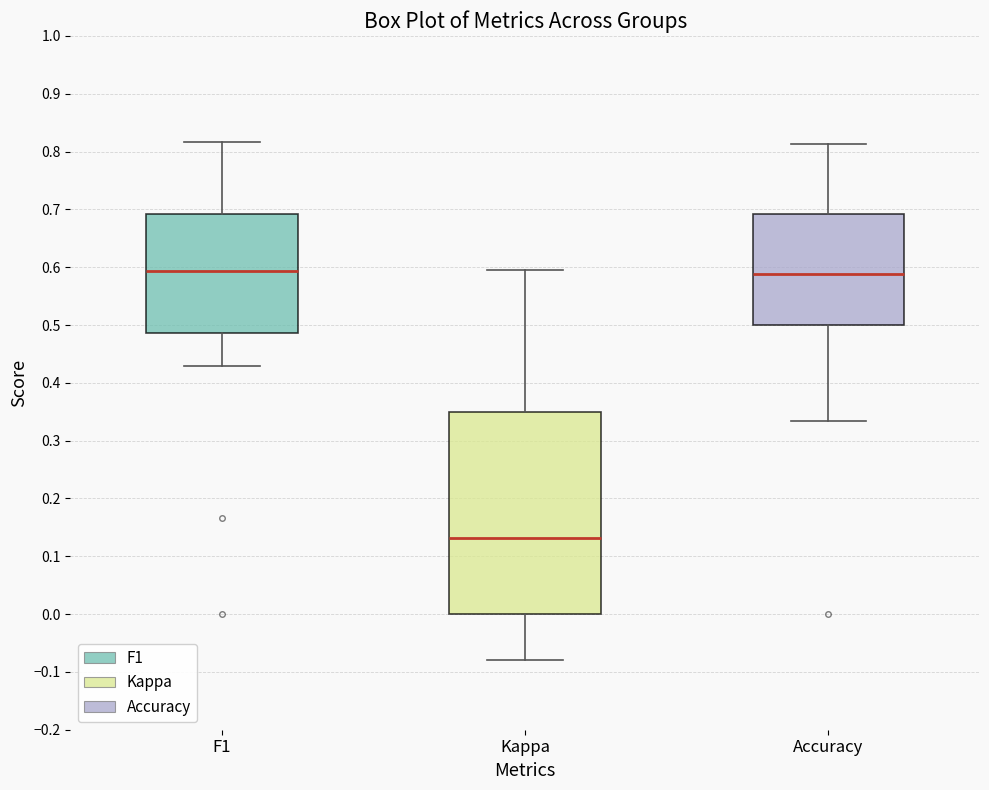

Which box has the lowest median line?

Kappa